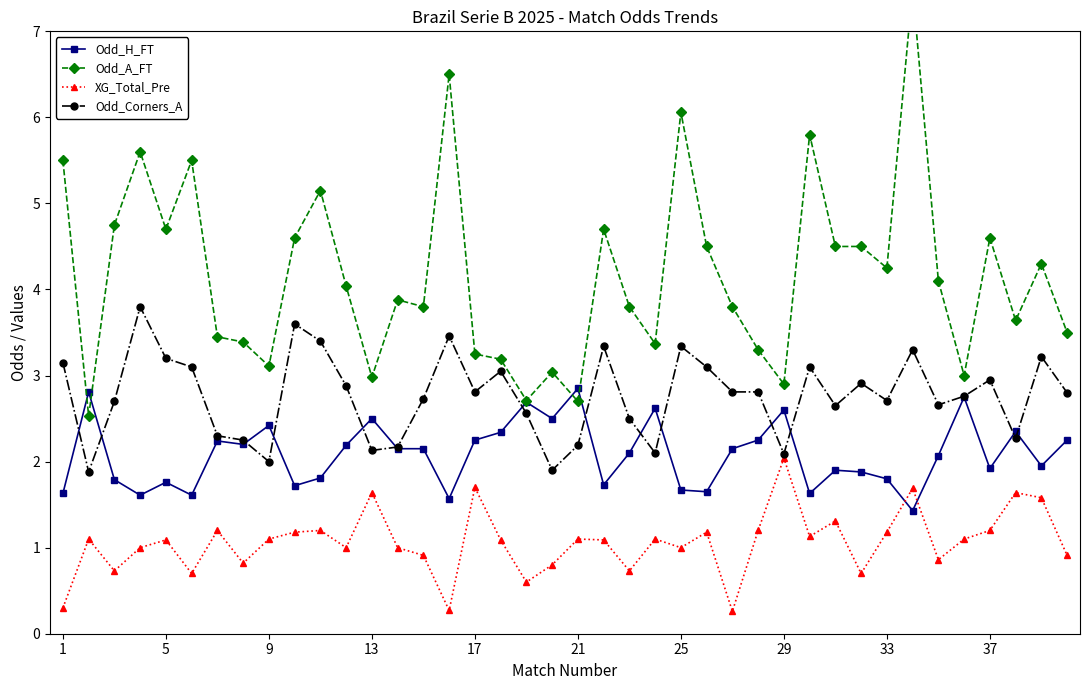

True or false: Odd_Corners_A has more than 2 interior local peaks.

True